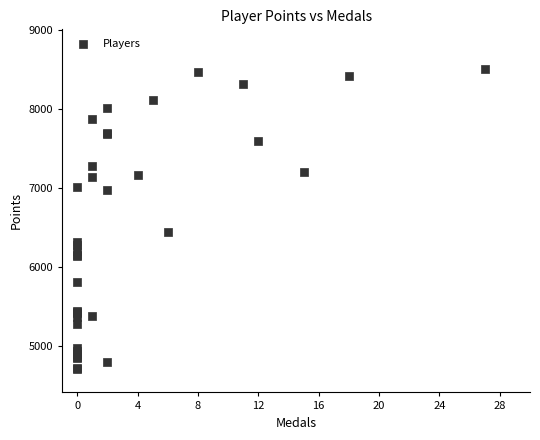

What Y value in the scatter plot is closest to 6605?

6432